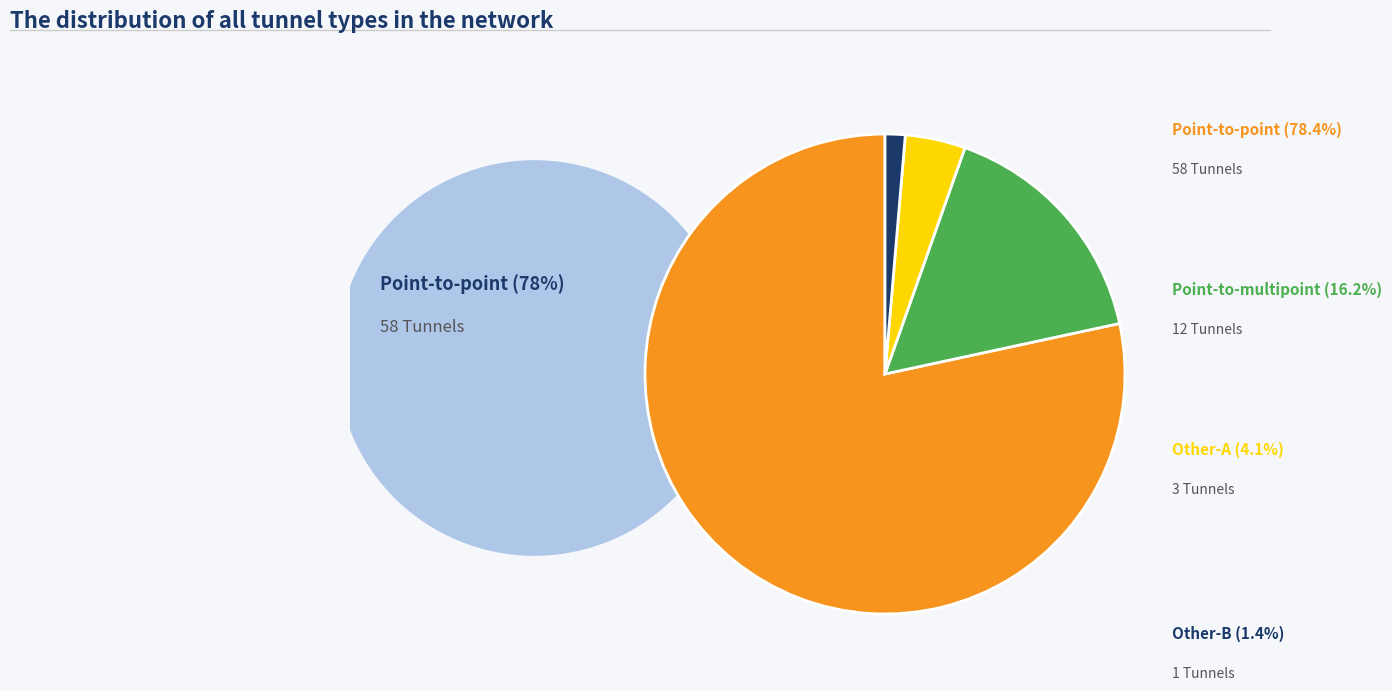

Is there a majority slice in this chart?

Yes